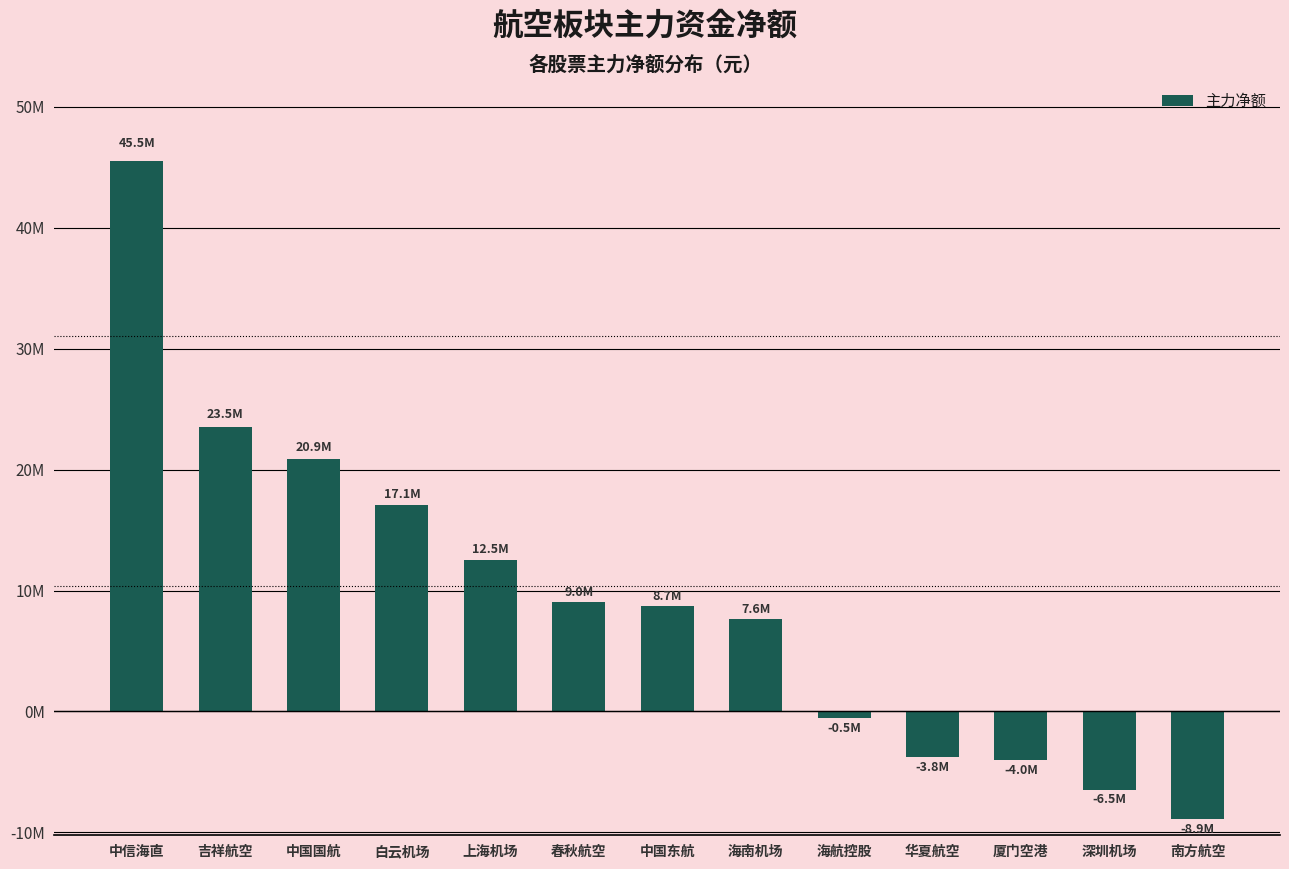

What is the change in value from 厦门空港 to 深圳机场?

-2449674